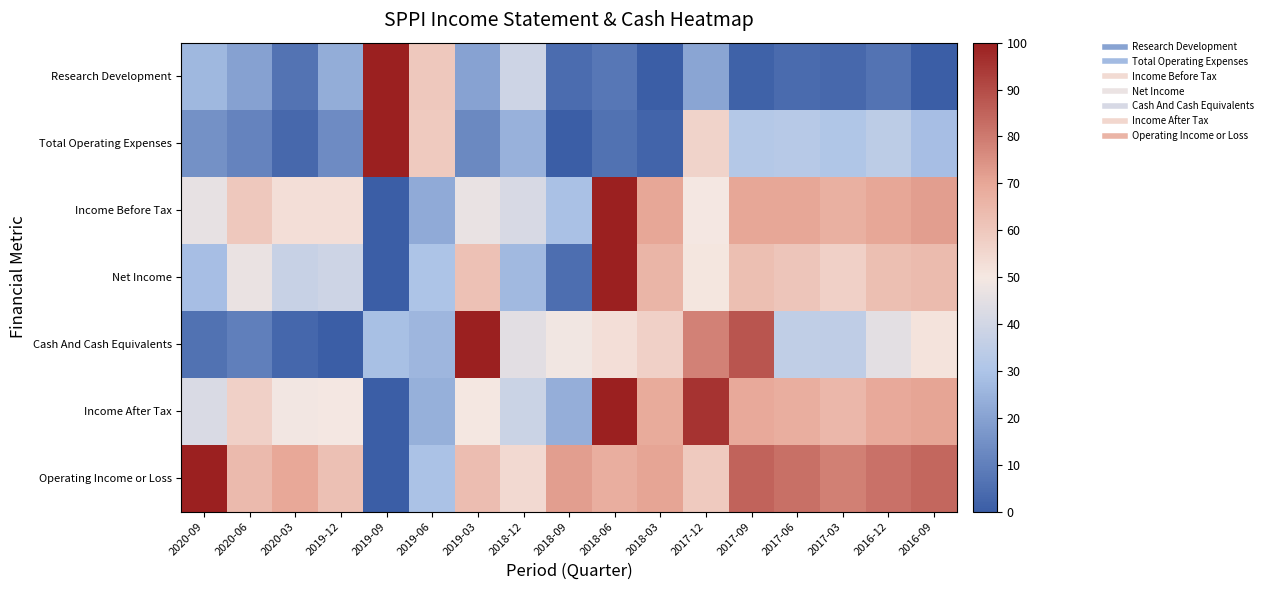

At which category does the chart reach its minimum across all series?

2016-09